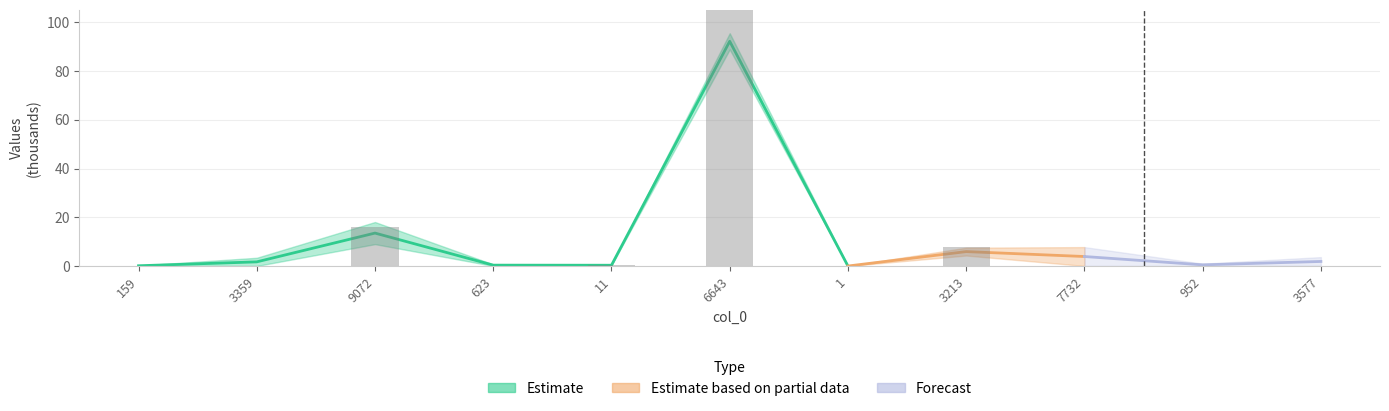

What is the label of the 3rd bar from the left?

9072